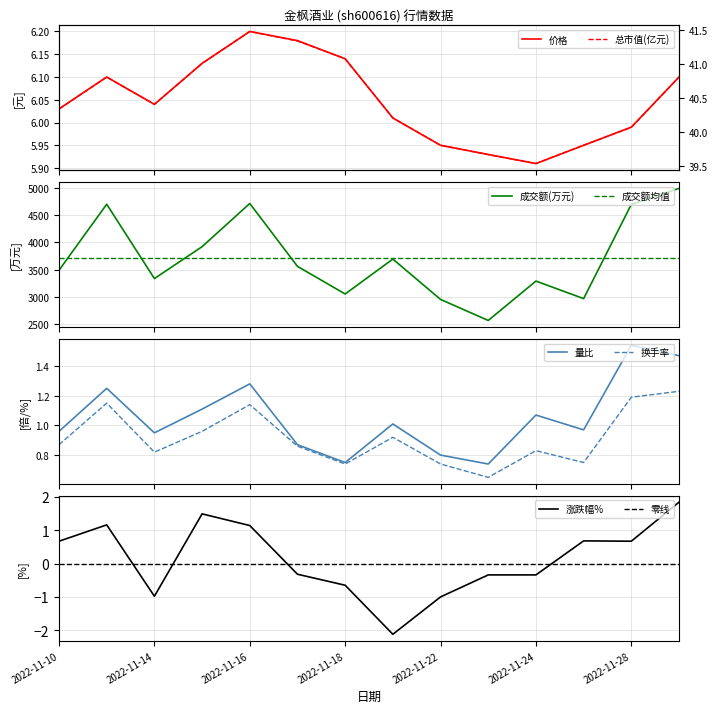

What is the approximate value of 成交额(万元) at 2022-11-25?

2968.0